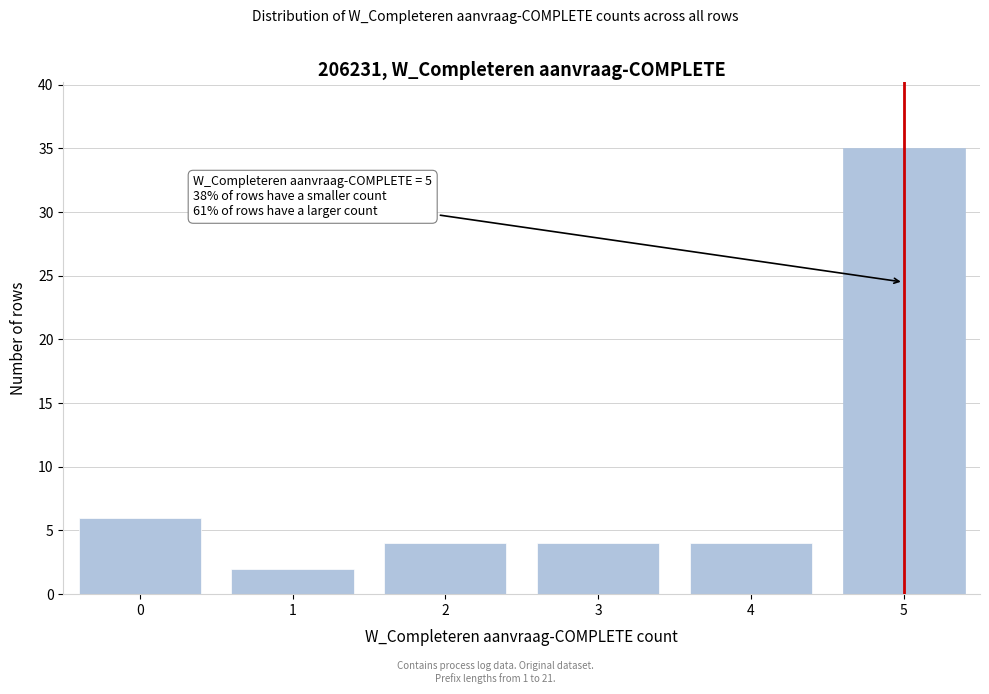

Reading left to right, what are all the values shown in this chart?

0=6	1=2	2=4	3=4	4=4	5=35